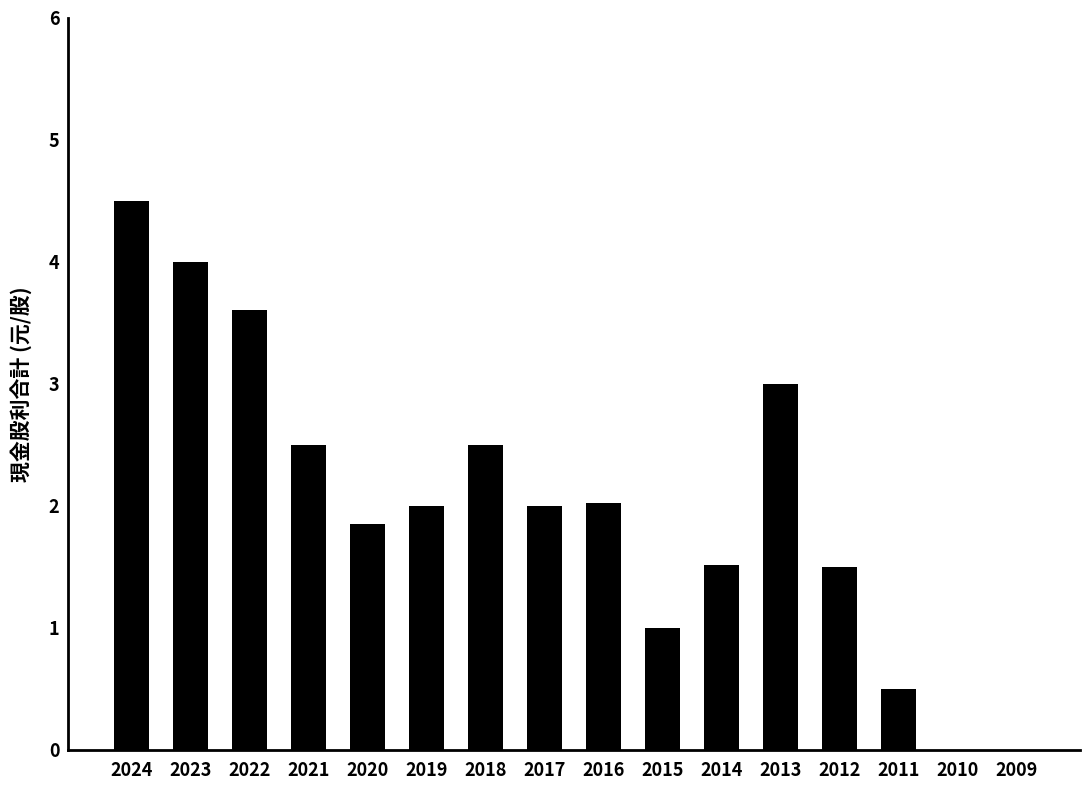

What is the sum of the values at 2013 and 2018?

5.5